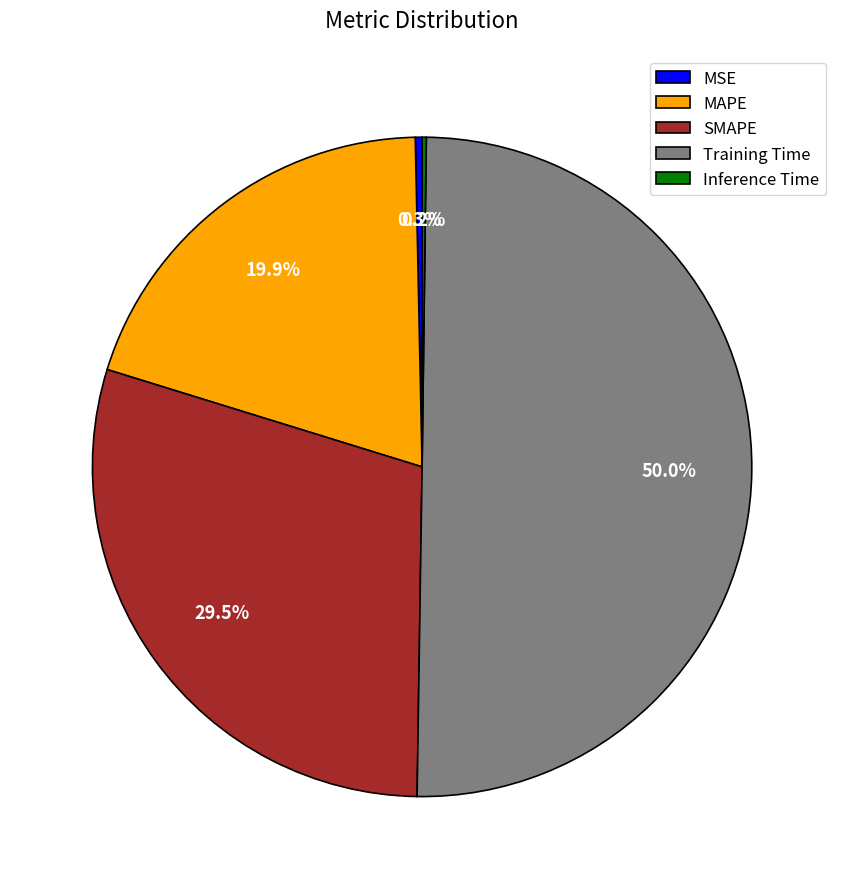

Which category accounts for the majority?

Training Time